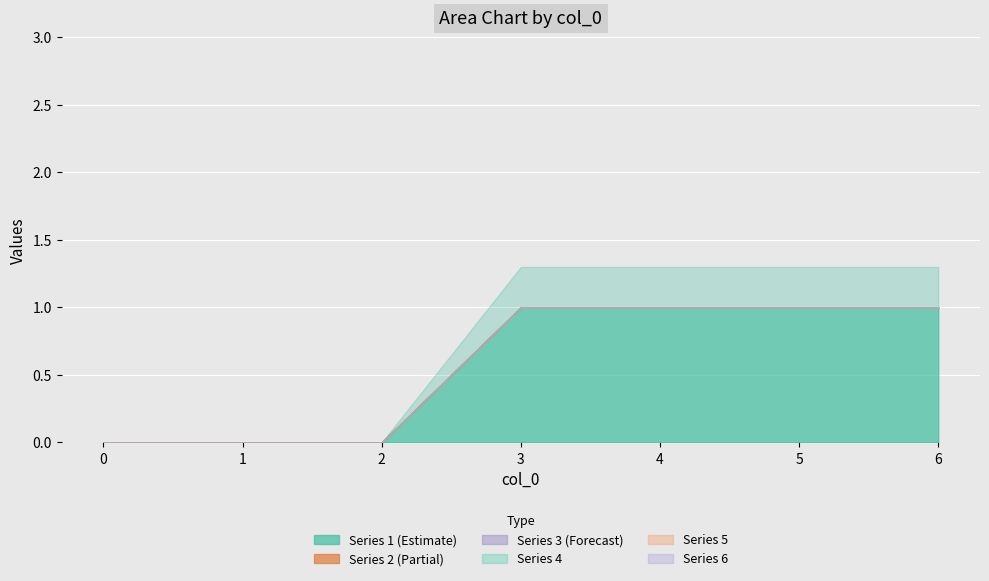

The 5 series shows 0 at 2. True or false?

True